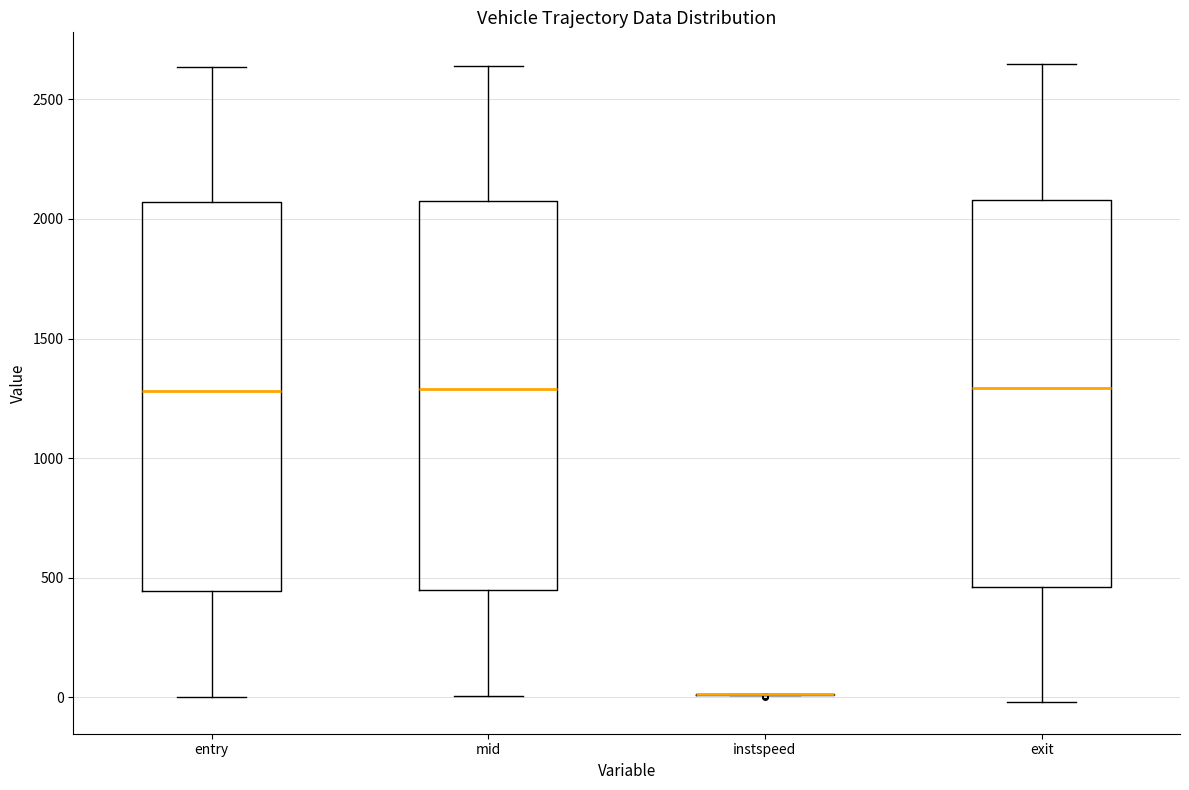

Reading left to right, read every box against the y-axis: the position of its median line, the range the box covers, and the ends of its whiskers. The values are not printed on the chart, so give them approximately, as read against the axis.

entry: median 1300, box 450 to 2050, whiskers 0 to 2650
mid: median 1300, box 450 to 2100, whiskers 0 to 2650
instspeed: box collapsed to a line at 0, whiskers 0 to 0
exit: median 1300, box 450 to 2100, whiskers 0 to 2650